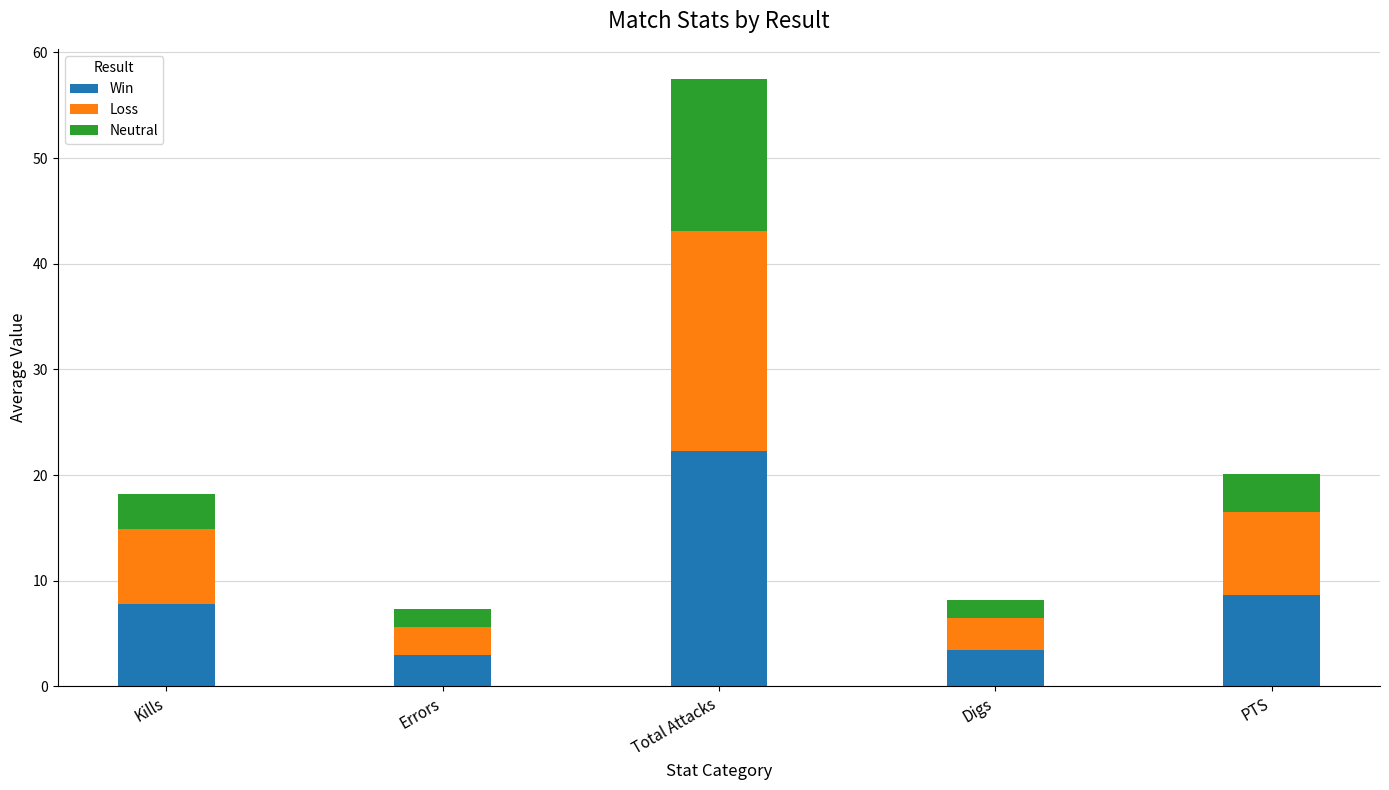

At which category is the sum across all series the highest?

Total Attacks